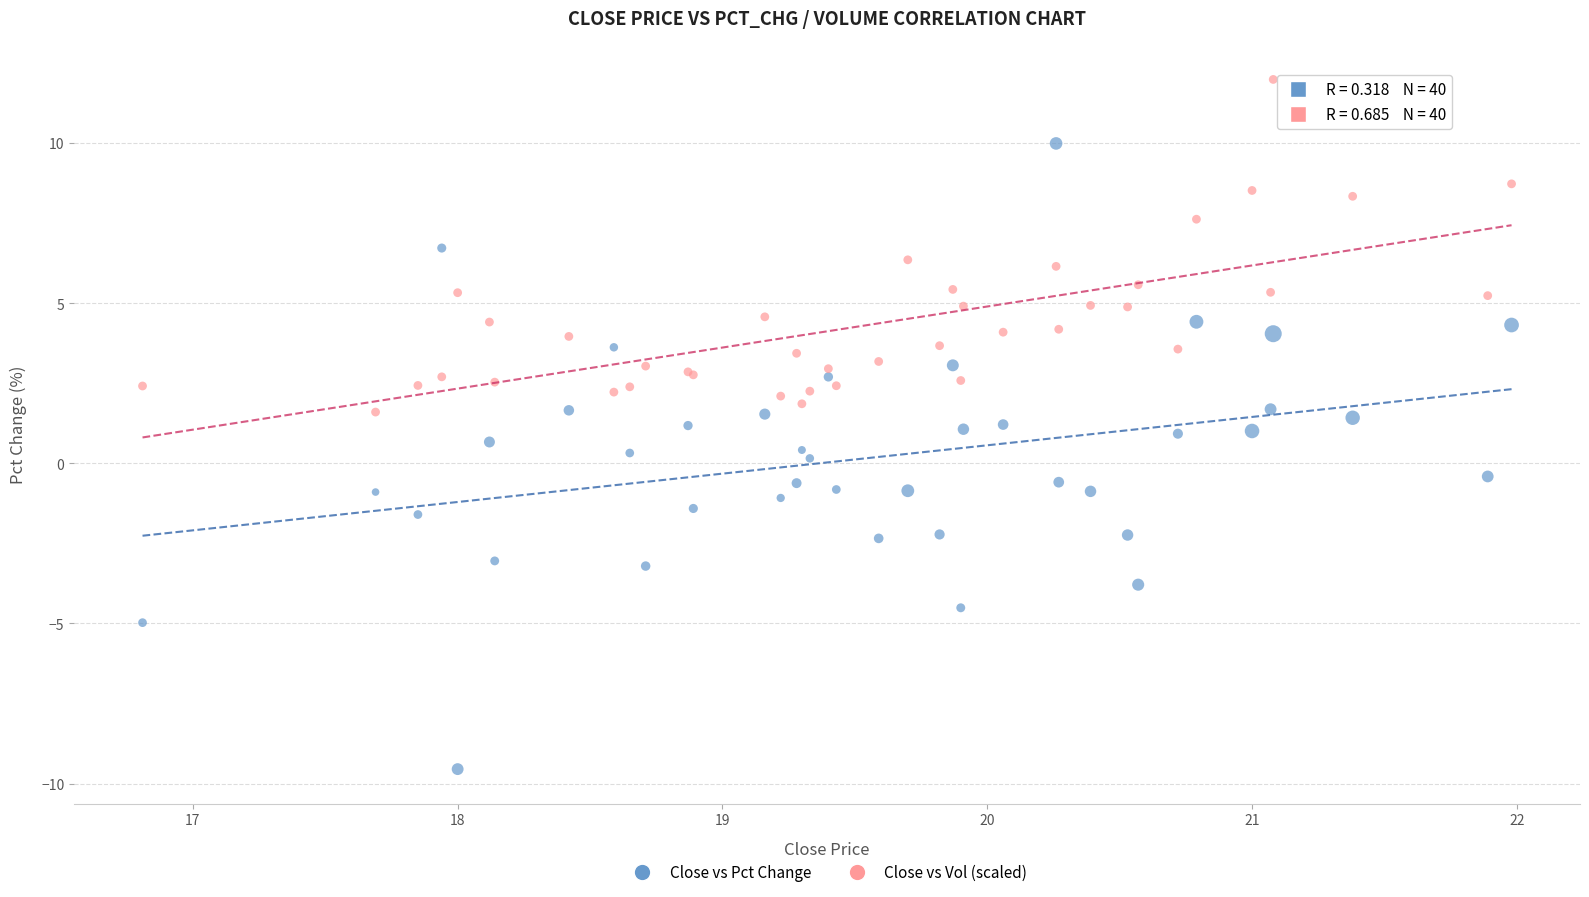

What are all the series names shown in the legend?

Close vs Pct Change, Close vs Vol (scaled)